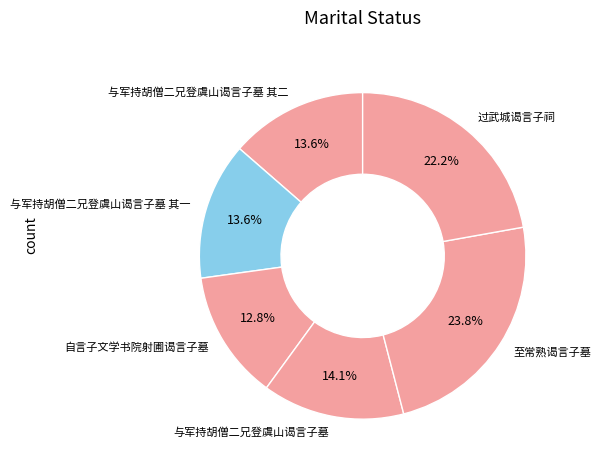

What percentage is NOT represented by 与军持胡僧二兄登虞山谒言子墓 其一?

86.4%